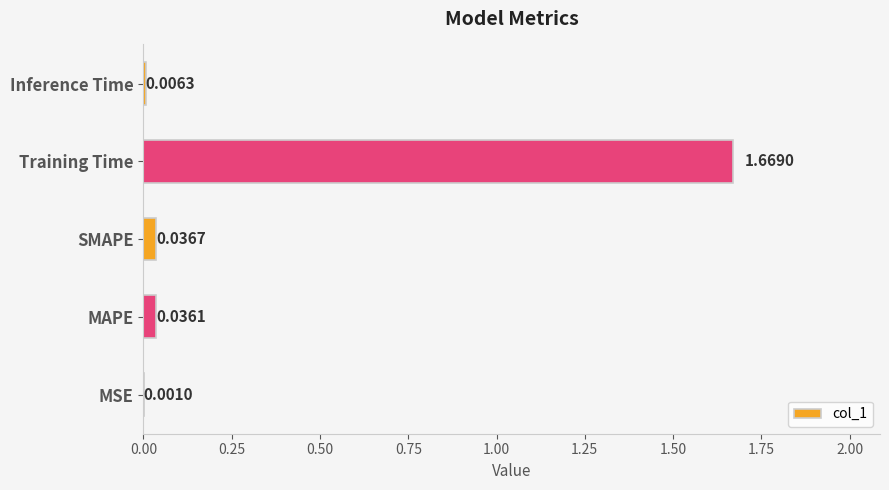

Which has a higher value, Training Time or MSE?

Training Time